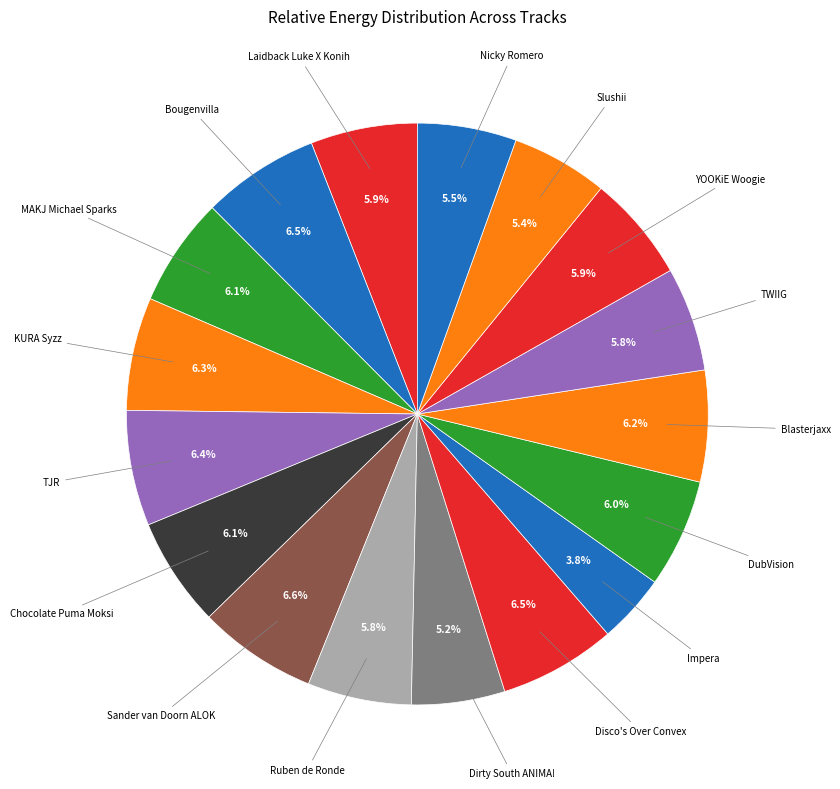

Is there a majority slice in this chart?

No